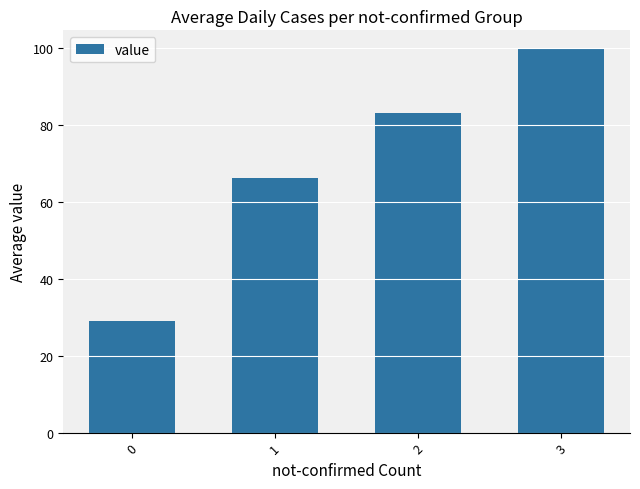

At which category does the chart reach its peak across all series?

3